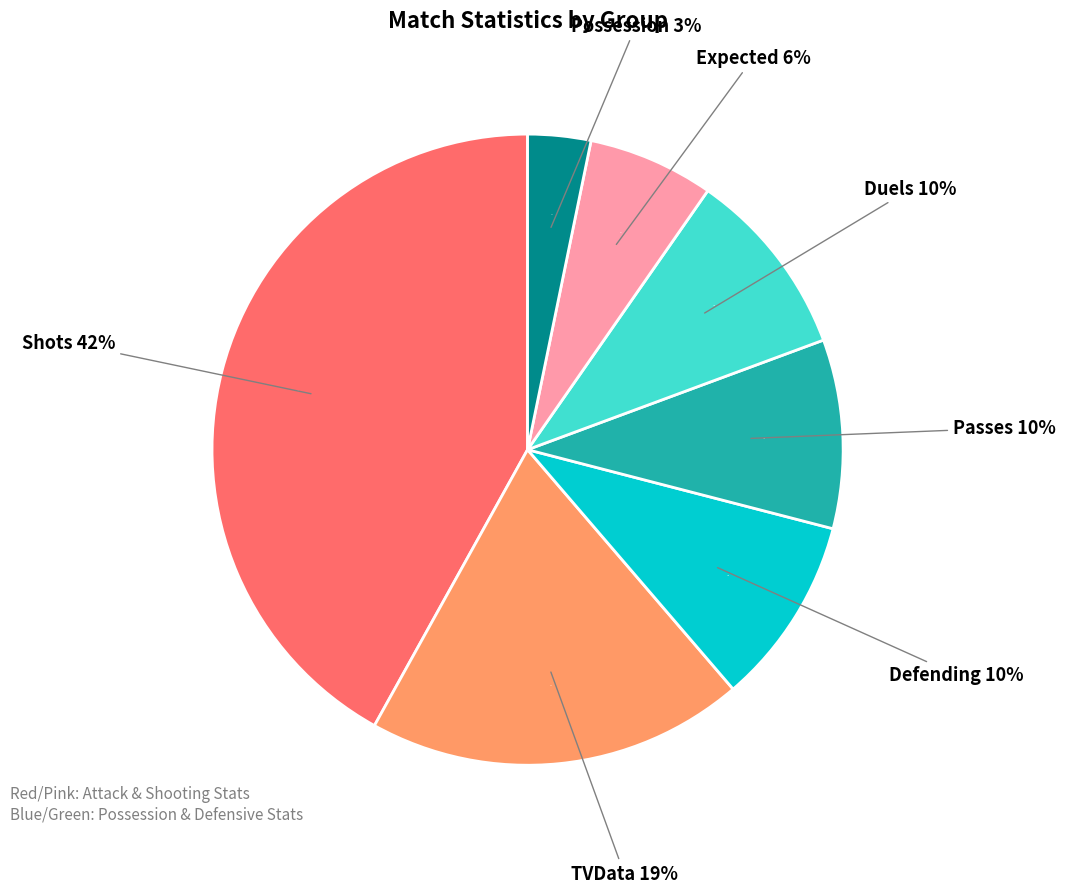

Count the number of slices in the pie.

6